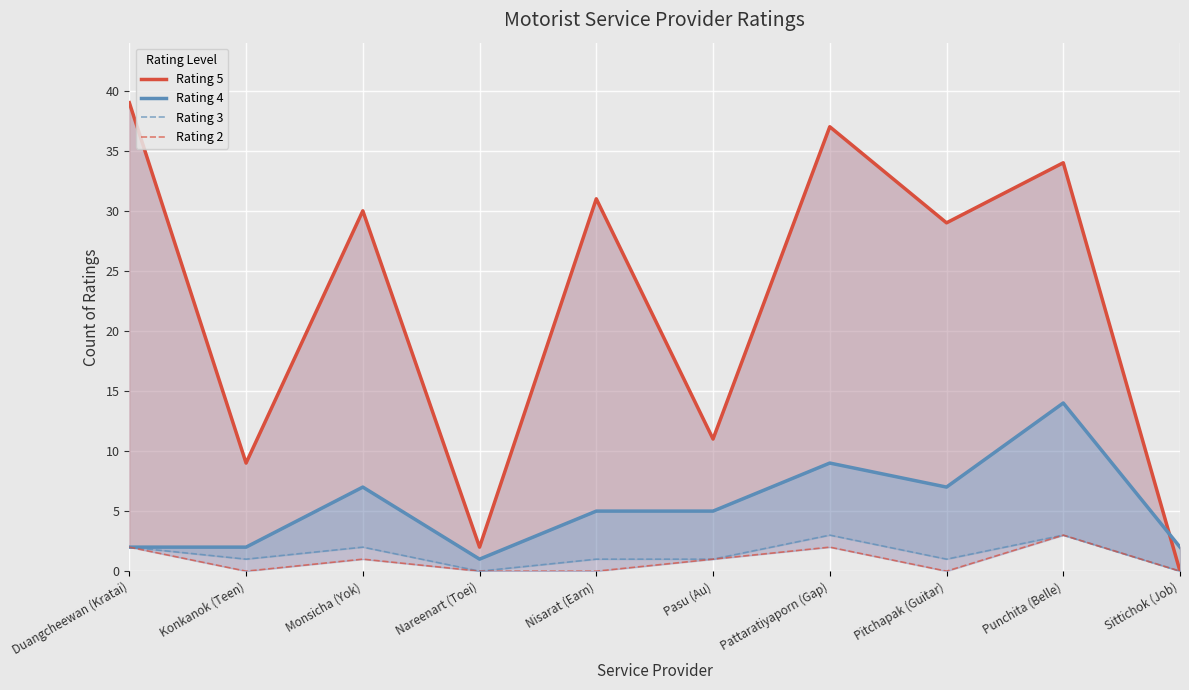

What is the label of the 9th point from the left?

Punchita (Belle)